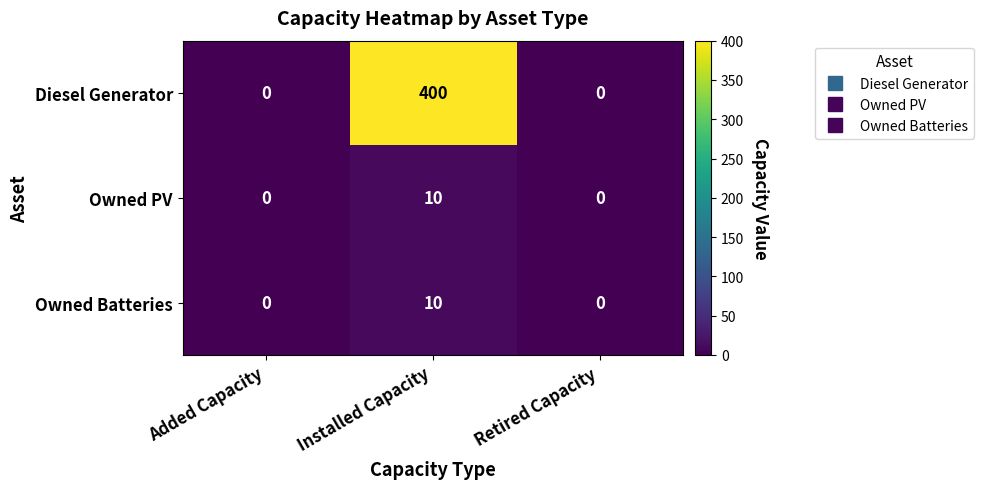

Which series has the largest range (max minus min)?

Diesel Generator